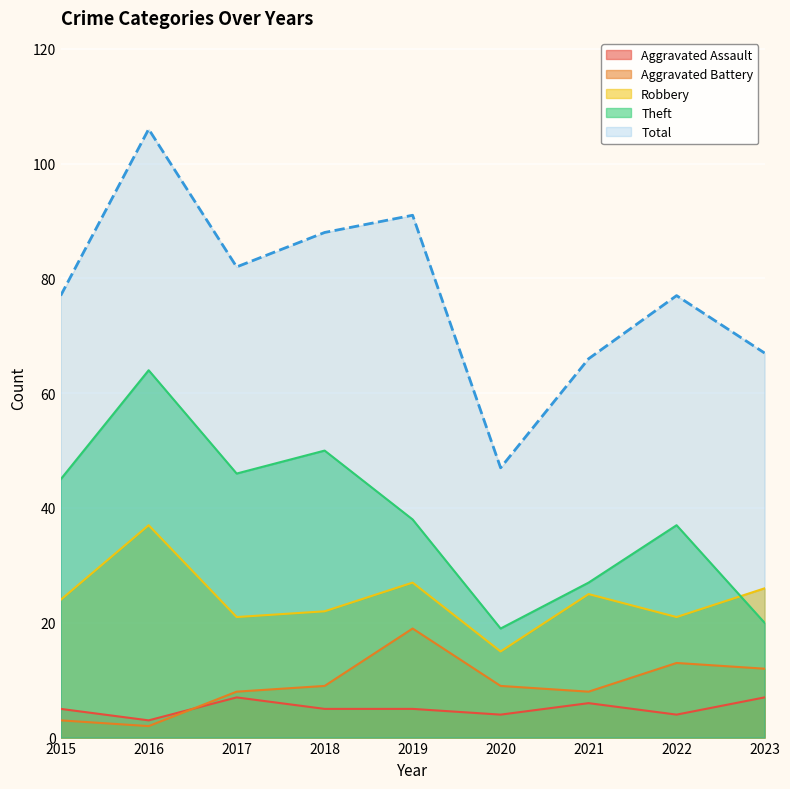

True or false: Aggravated Battery and Total cross at least once.

False